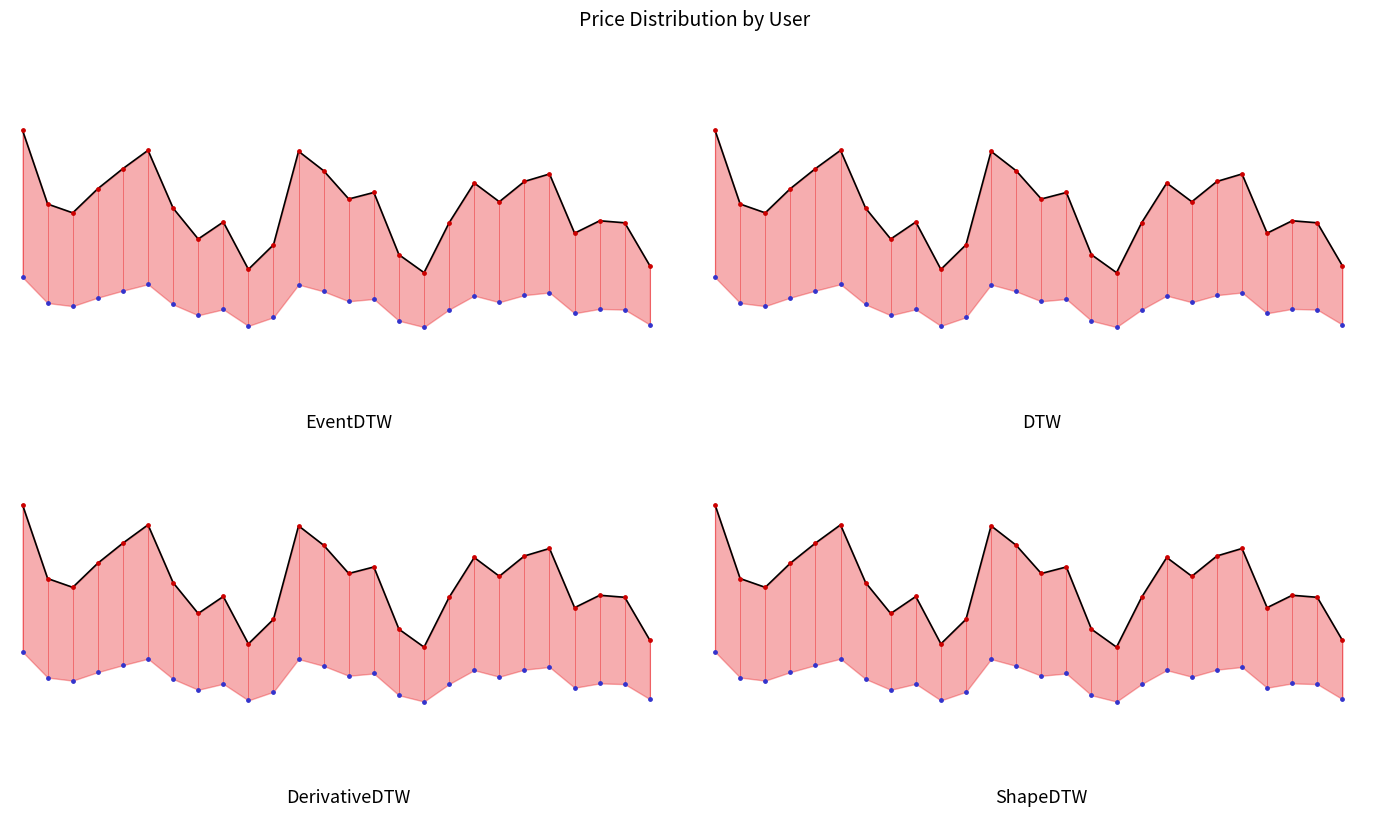

At how many categories does at least one series exceed 9?

22